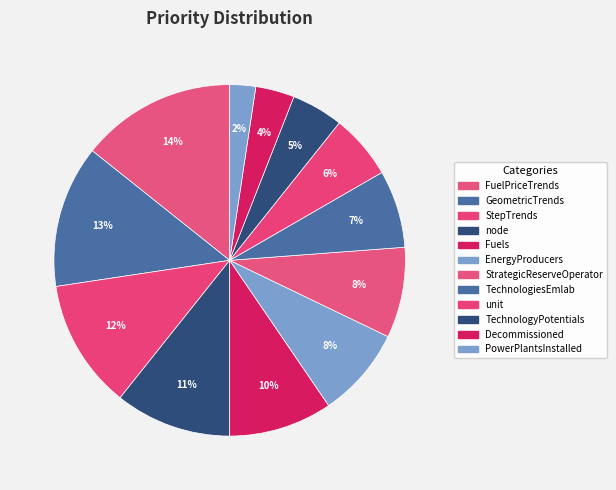

How many segments does this pie chart have?

12